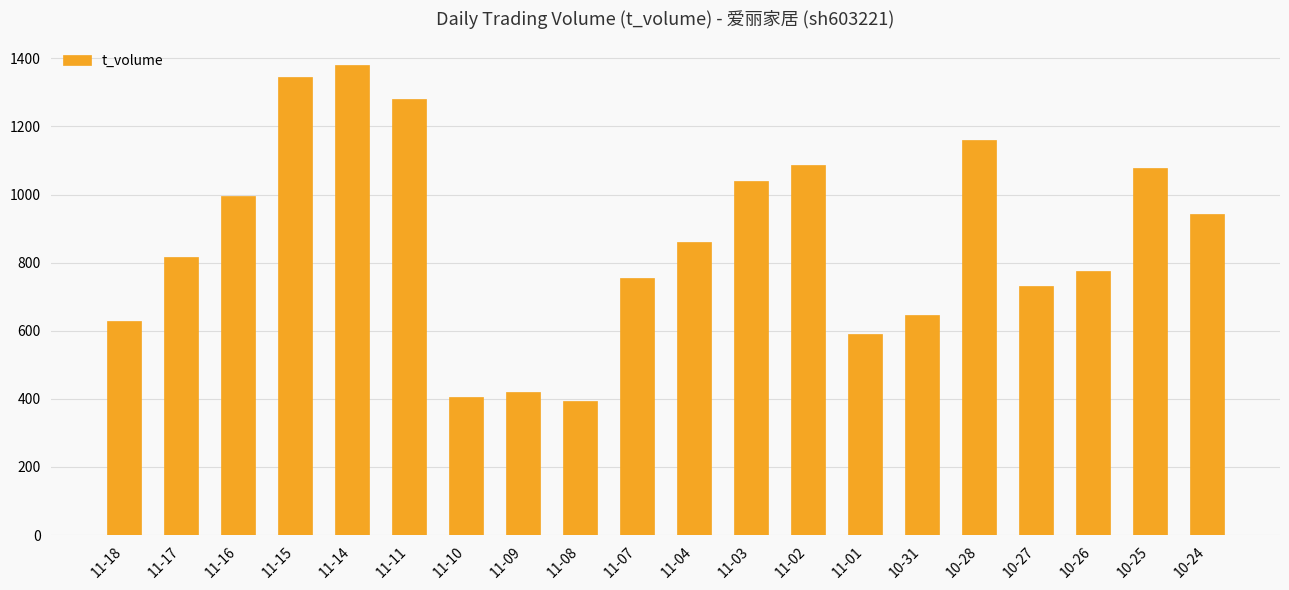

What is the smallest value displayed?

393